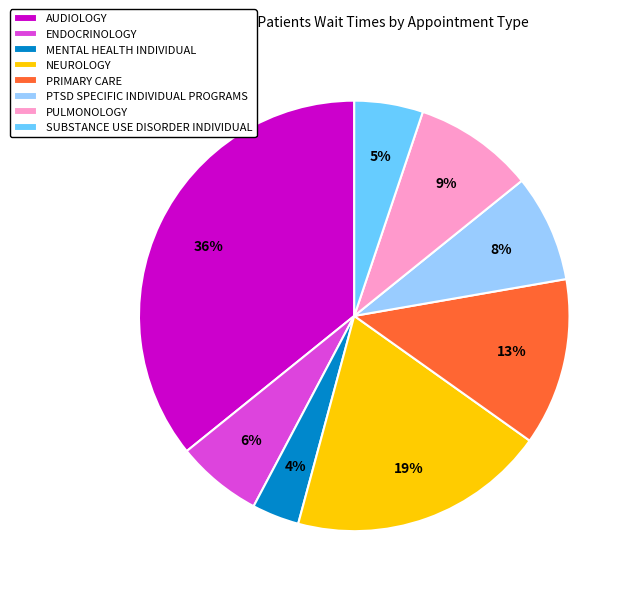

Between NEUROLOGY and SUBSTANCE USE DISORDER INDIVIDUAL, which is larger?

NEUROLOGY